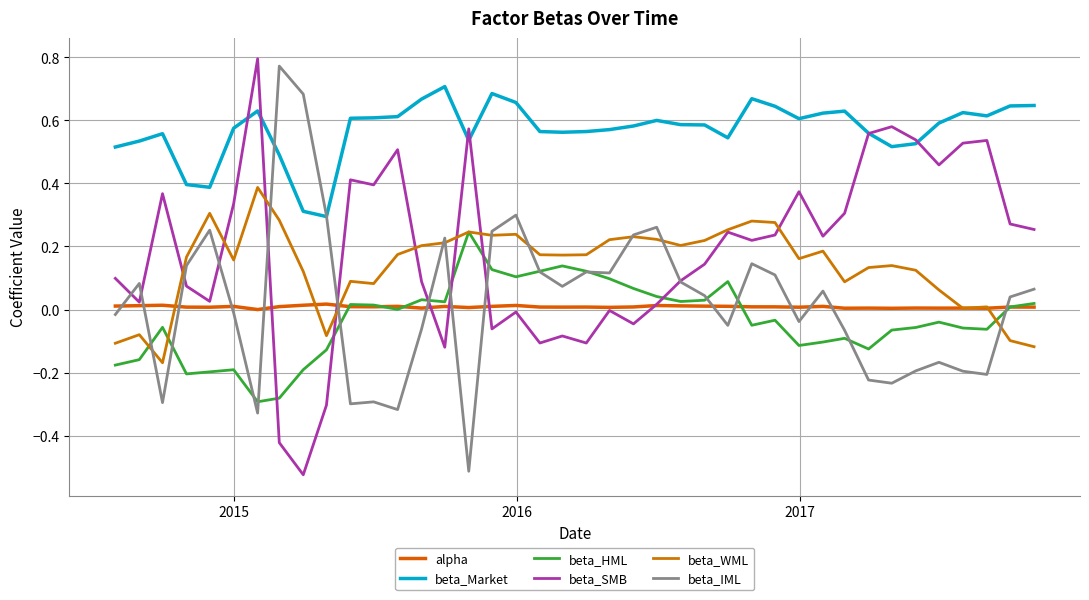

How many lines are shown in the chart?

6